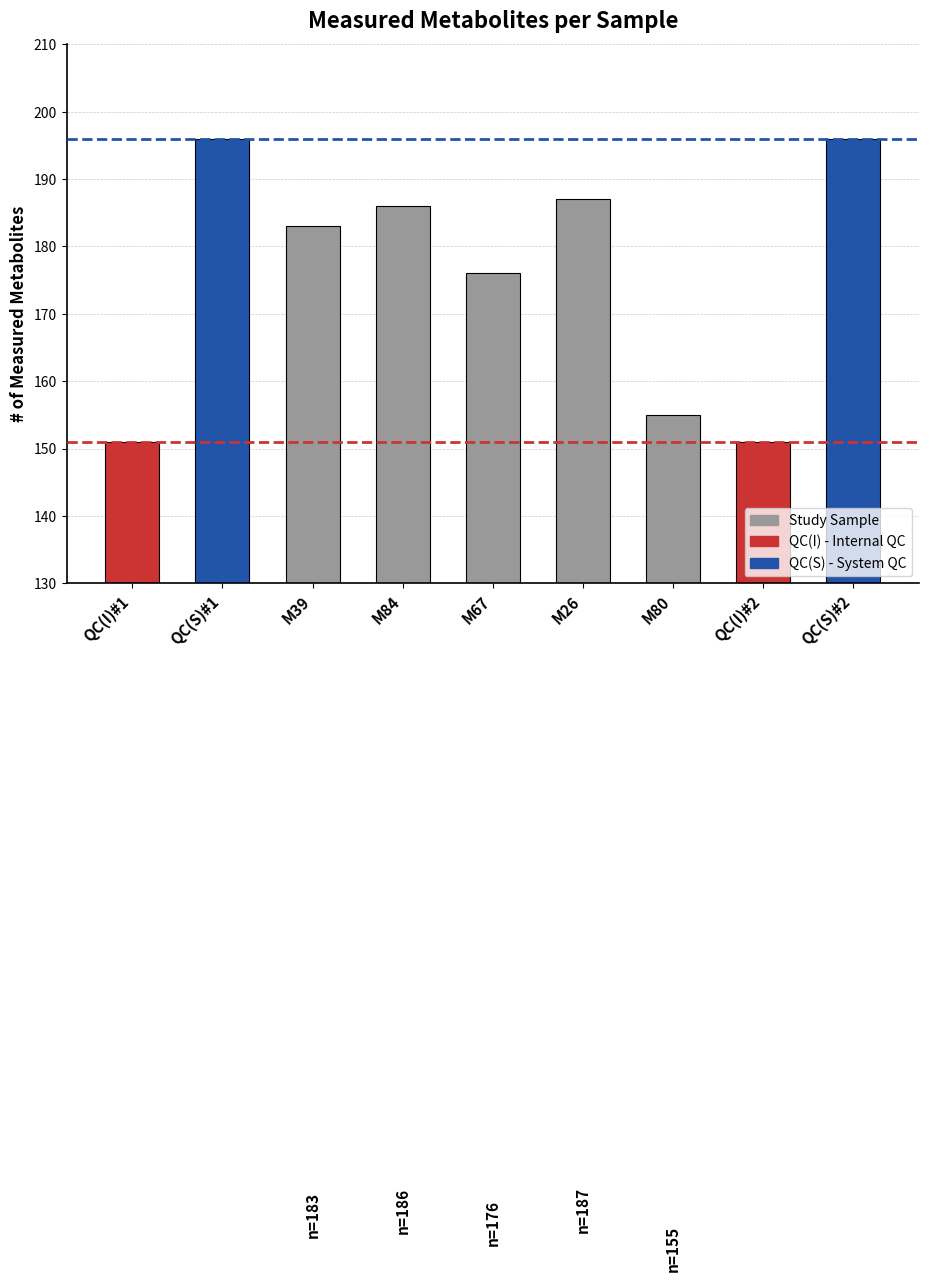

What position from the left is QC(S)#1?

2